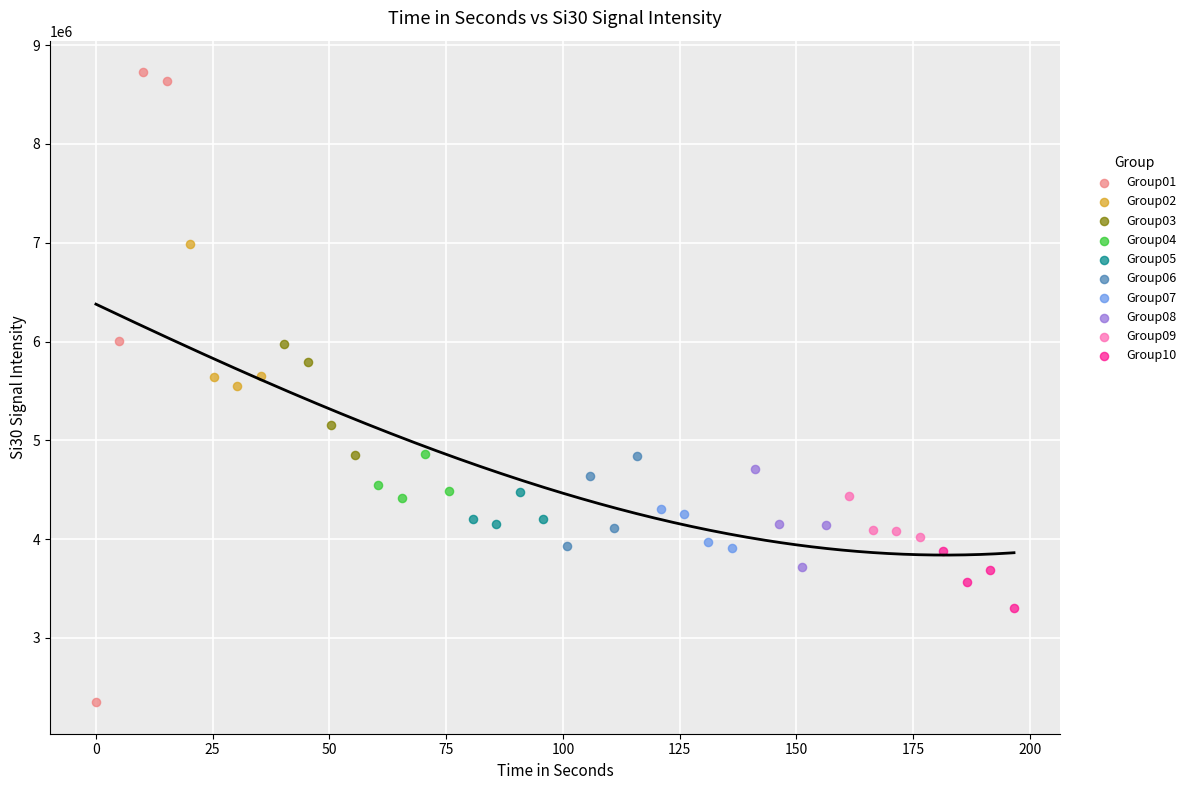

Which series reaches the maximum Y coordinate?

Group01